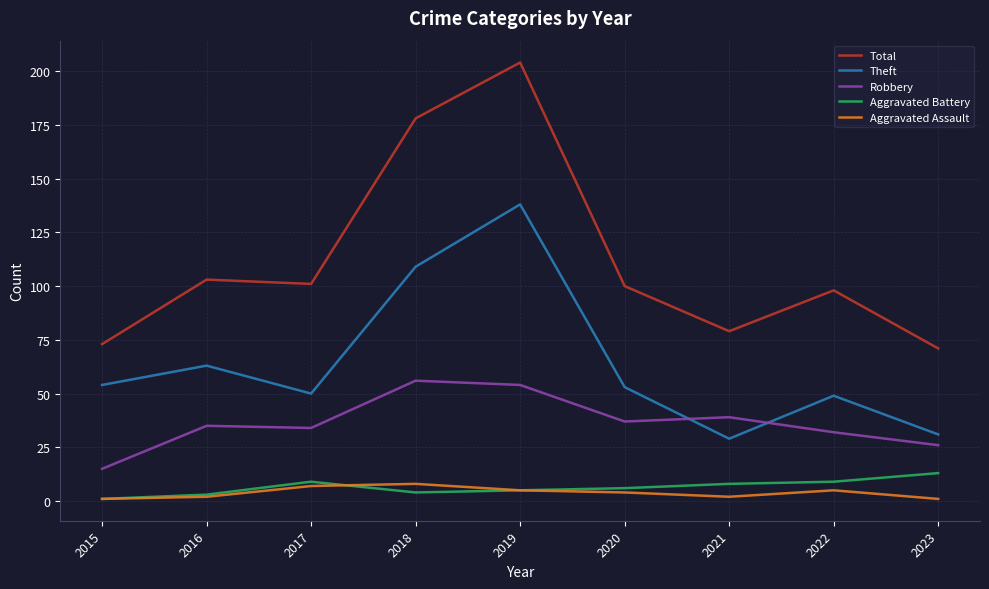

What is the difference between the highest and lowest values at 2023?

70